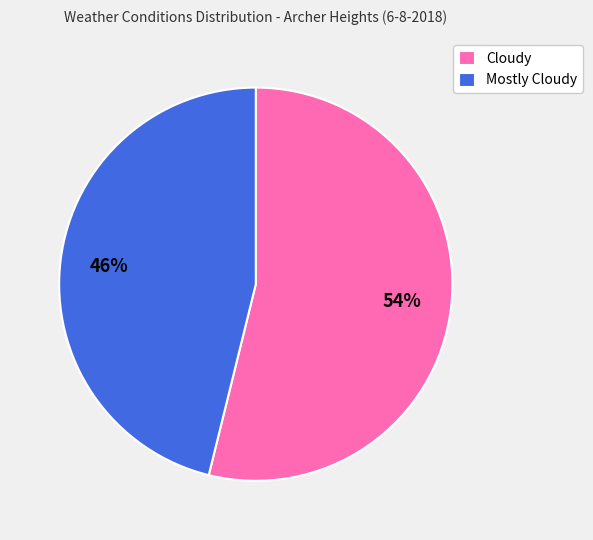

How many slices are in this pie chart?

2